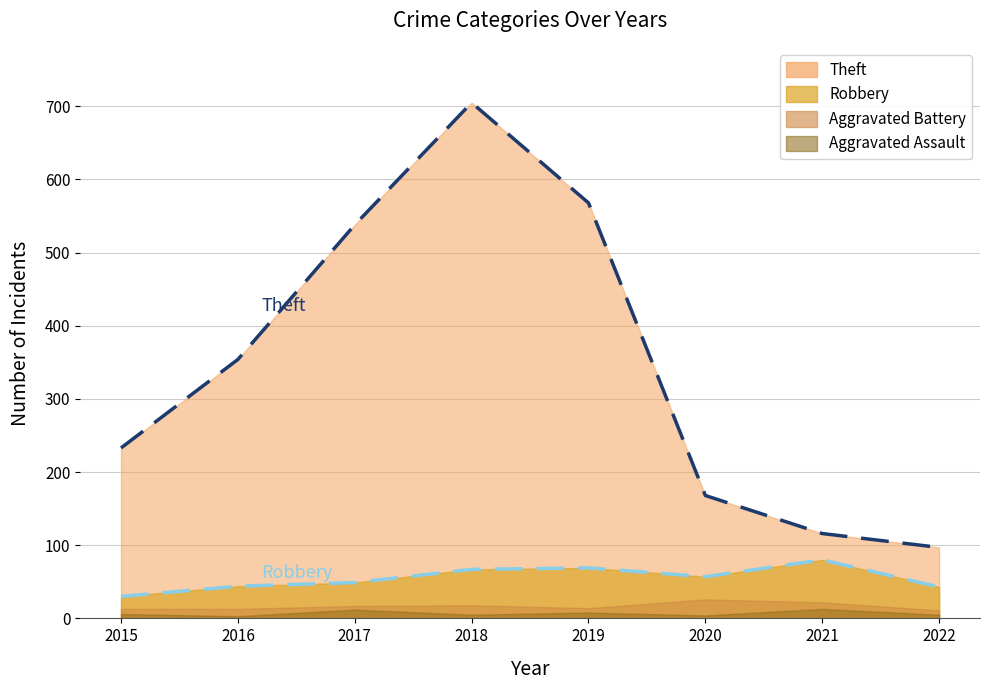

List the labels in order of Robbery trend value, smallest first.

2015, 2022, 2016, 2017, 2020, 2018, 2019, 2021